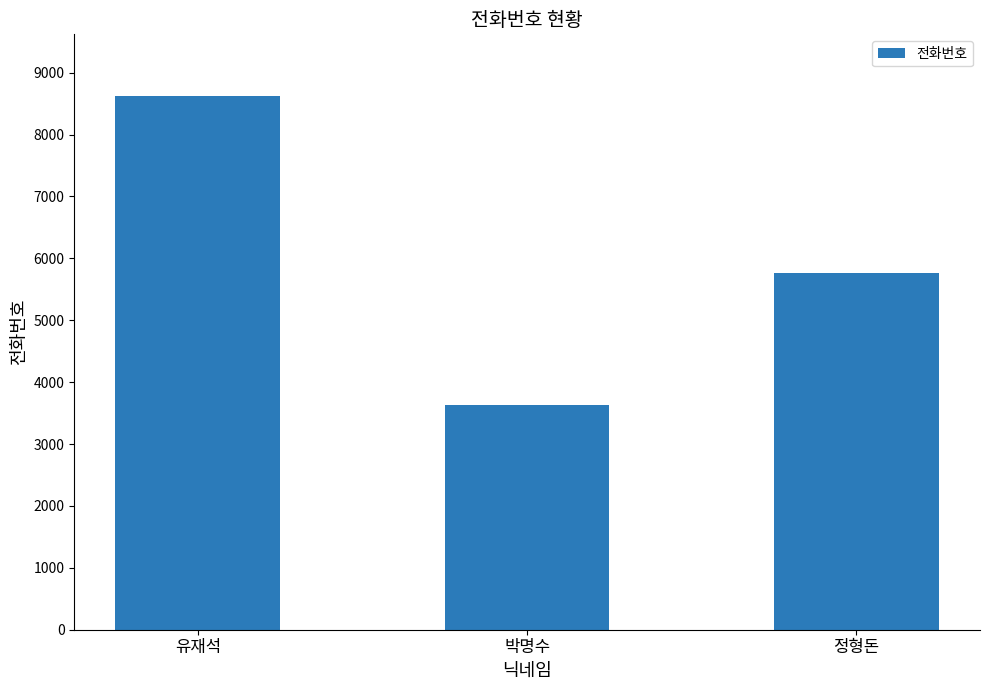

Where is the data nearest to the value 6128?

정형돈